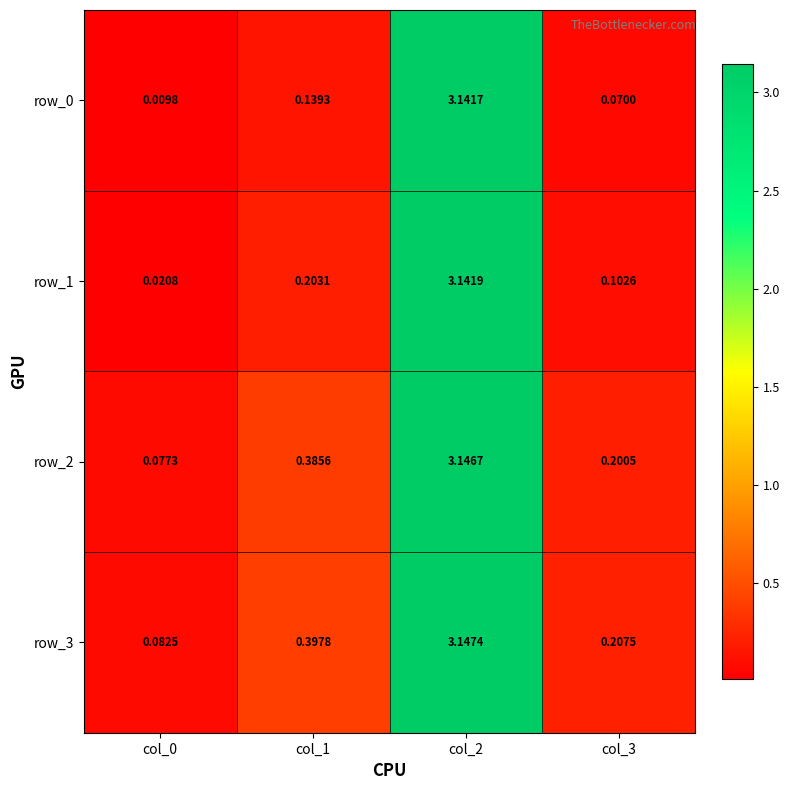

Reading left to right, list all the values displayed in this chart.

row_0: 0.0	0.1	3.1	0.1
row_1: 0.0	0.2	3.1	0.1
row_2: 0.1	0.4	3.1	0.2
row_3: 0.1	0.4	3.1	0.2